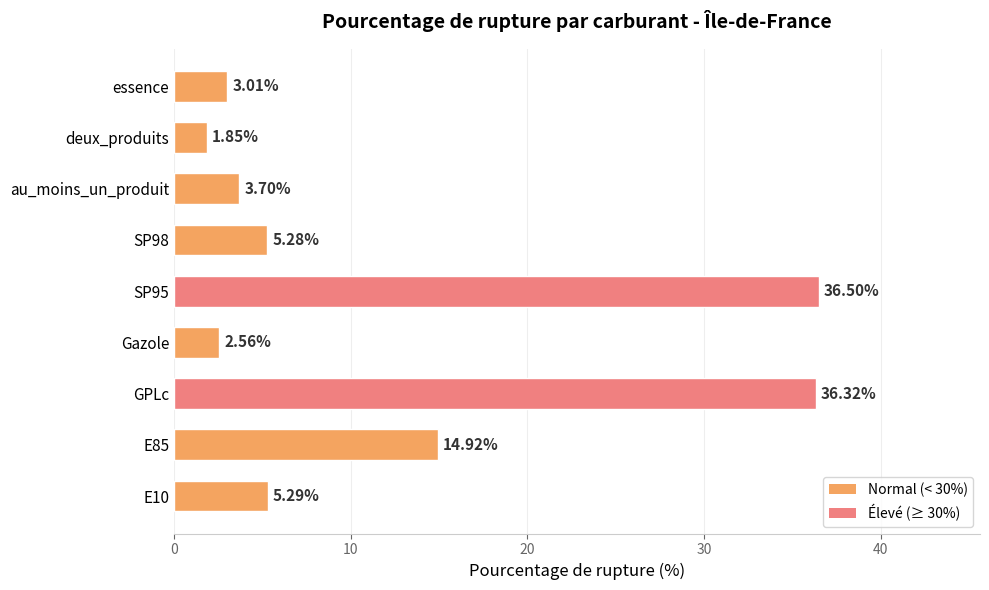

List the labels in order of value, smallest first.

deux_produits, Gazole, essence, au_moins_un_produit, SP98, E10, E85, GPLc, SP95